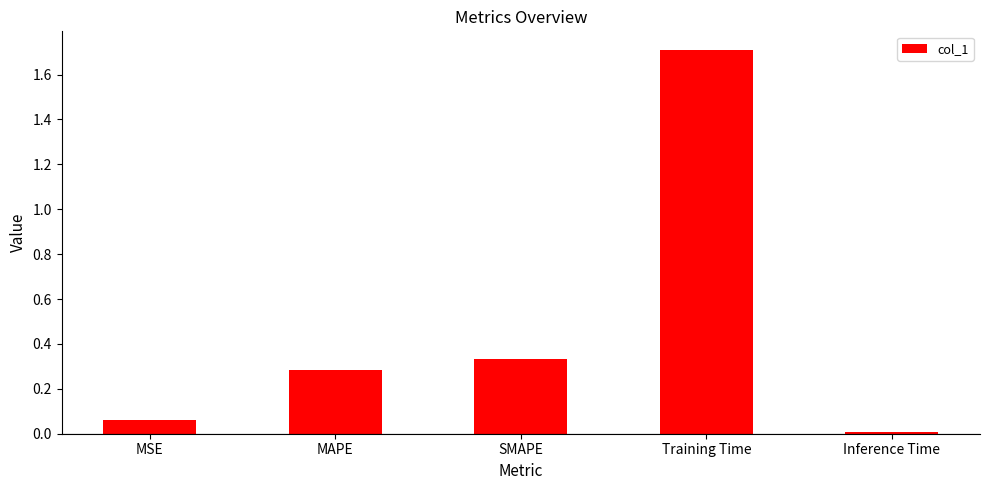

What position from the left is SMAPE?

3